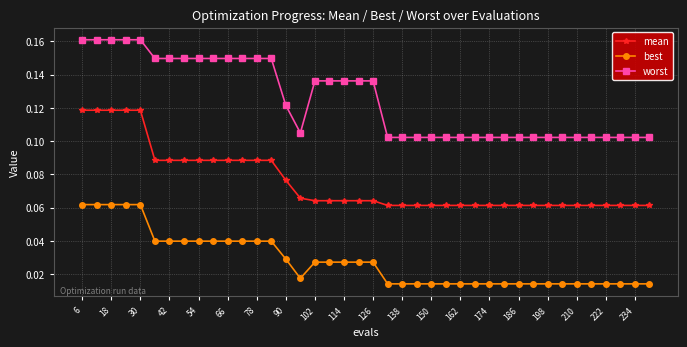

Which series has the largest total across all categories?

worst